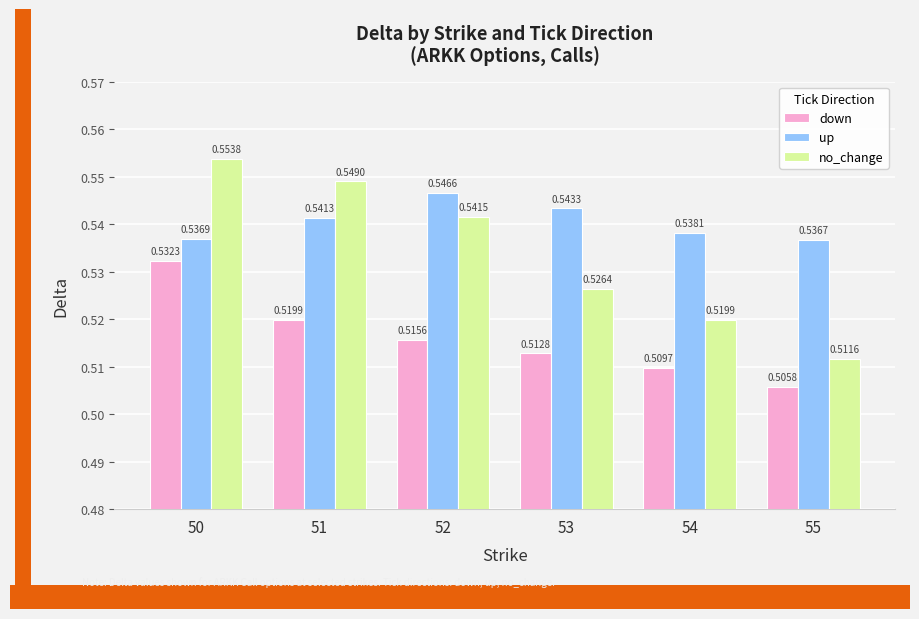

At how many categories does at least one series exceed 0?

6